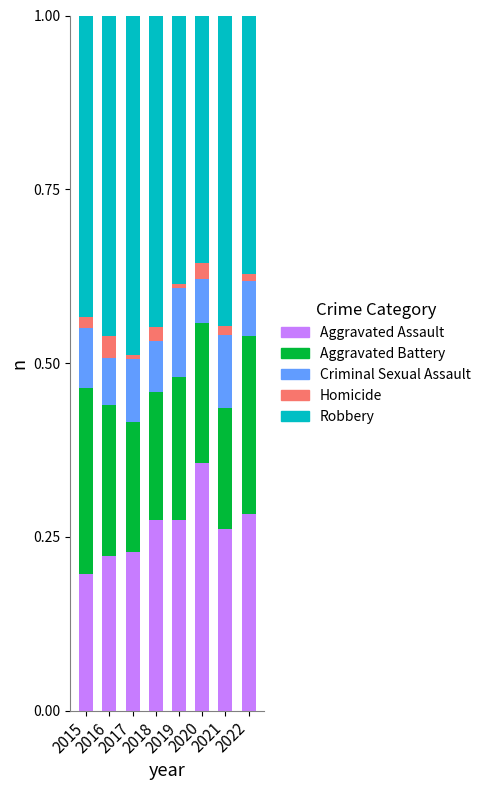

What is the sum of the Aggravated Battery values at 2019 and 2015?

0.5